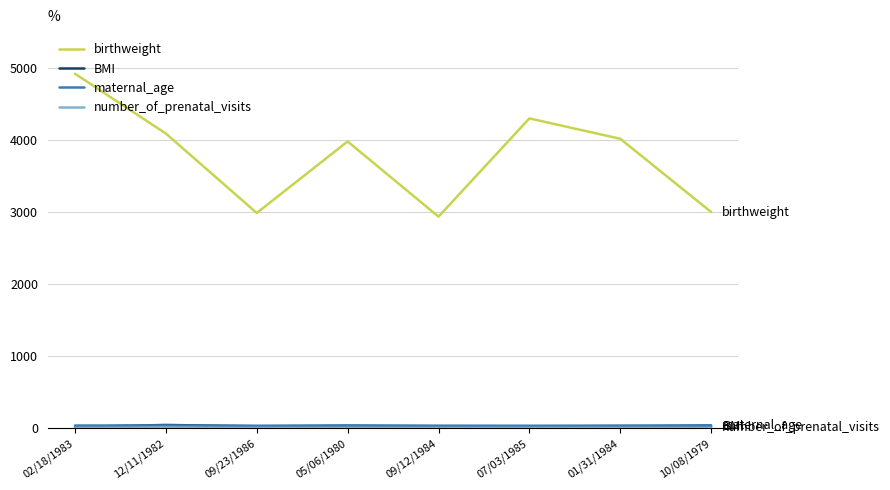

What is the difference between the highest and lowest values at 09/12/1984?

2933.0